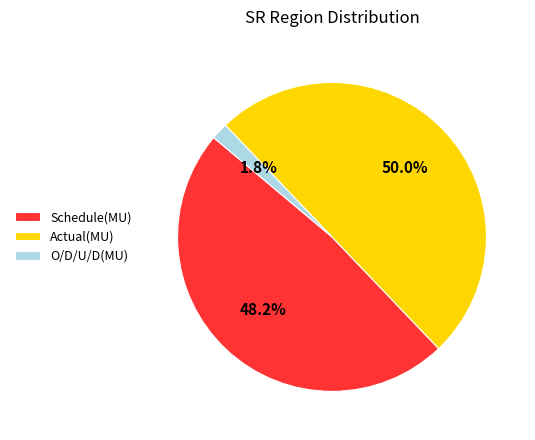

To the nearest percent, what is the average slice percentage?

33%